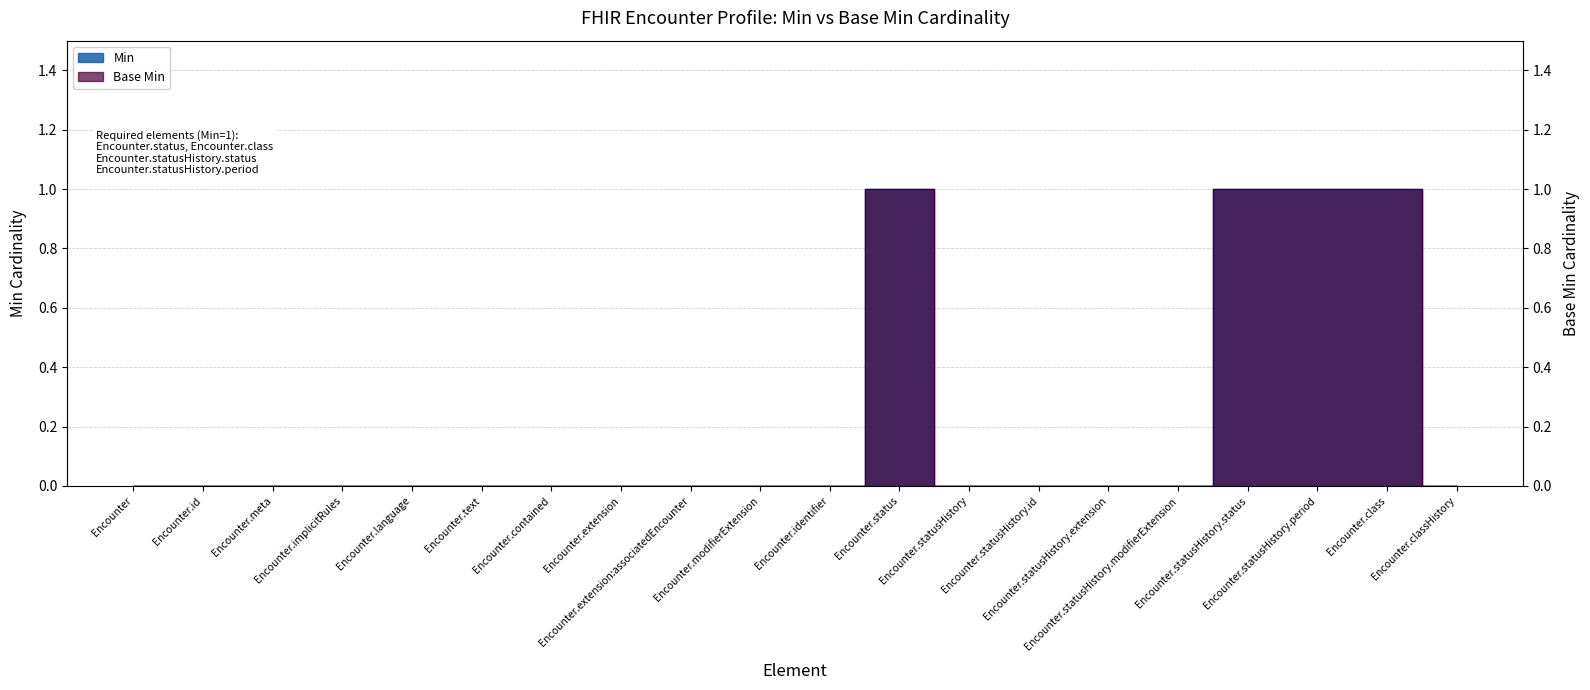

Where is the first local maximum for Min?

Encounter.status